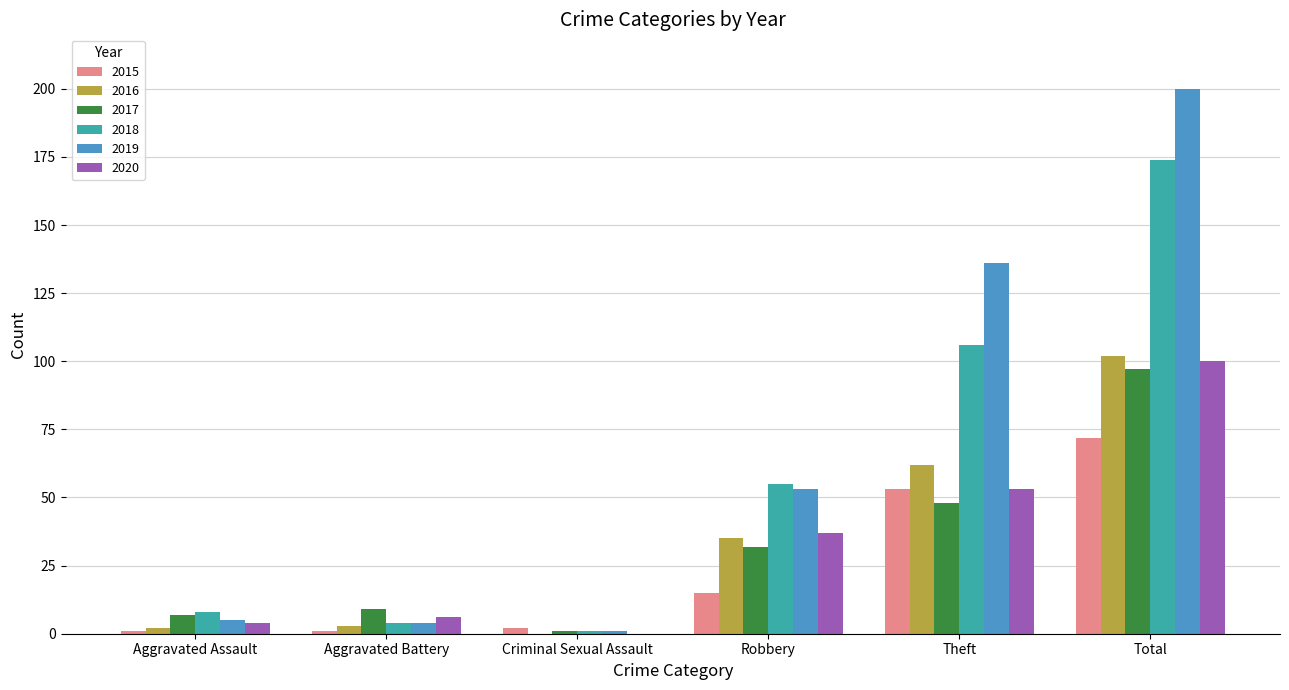

At which category is the sum across all series the highest?

Total